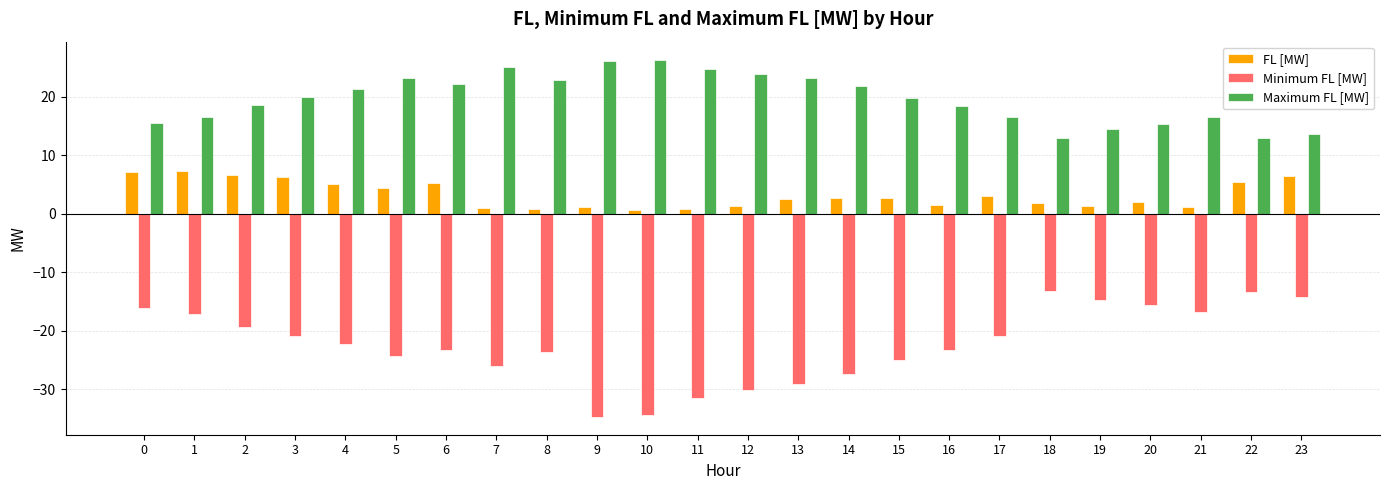

What is the average value of the FL [MW] series?

3.3